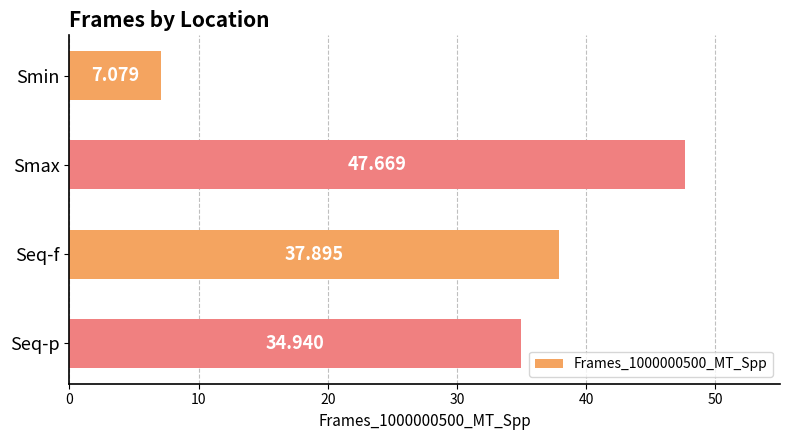

Rank the categories by value from highest to lowest.

Smax, Seq-f, Seq-p, Smin